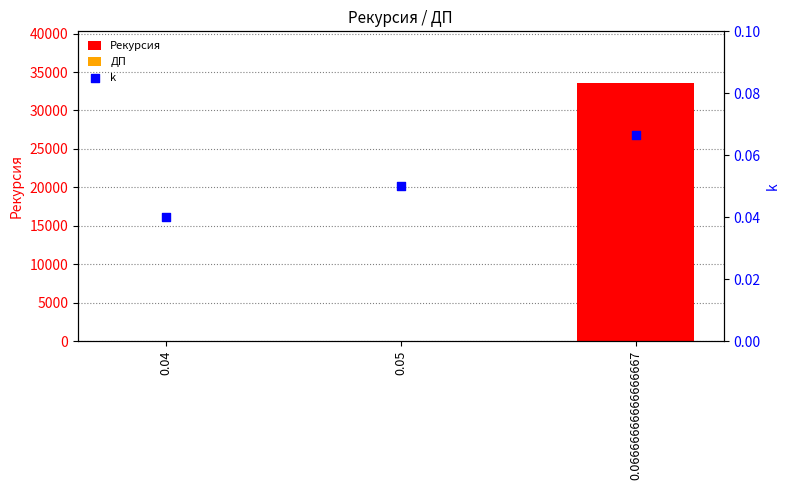

What is the total value across all series at 0.04?

4.0